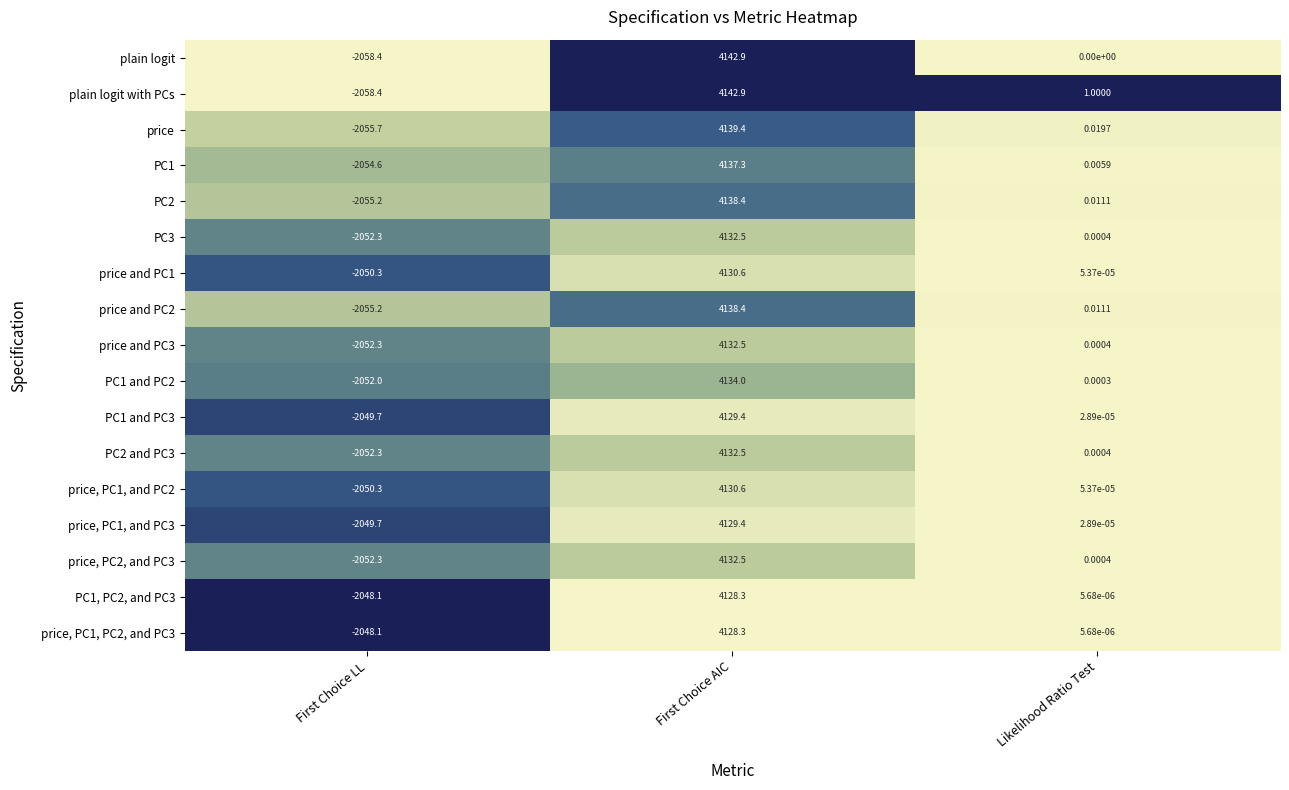

Which category has the highest value in the PC1, PC2, and PC3 series?

First Choice AIC